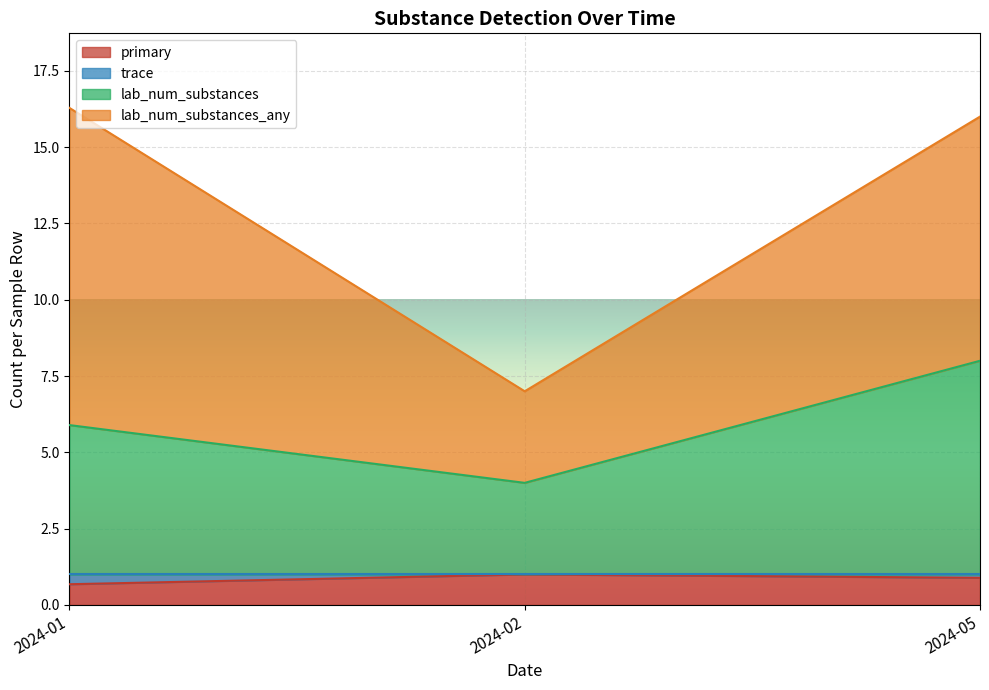

What is the greatest value displayed?

16